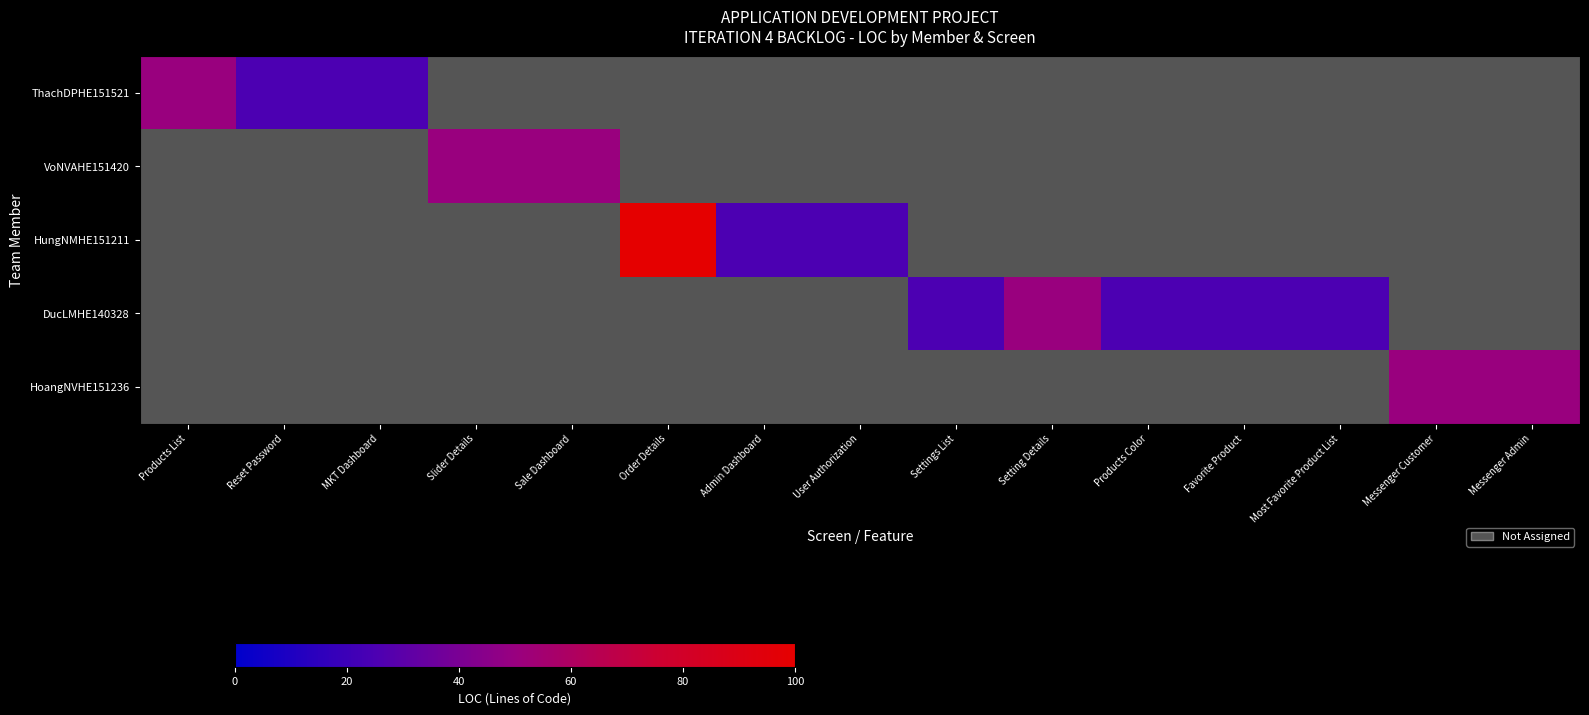

What is the maximum value shown in the chart?

100.0